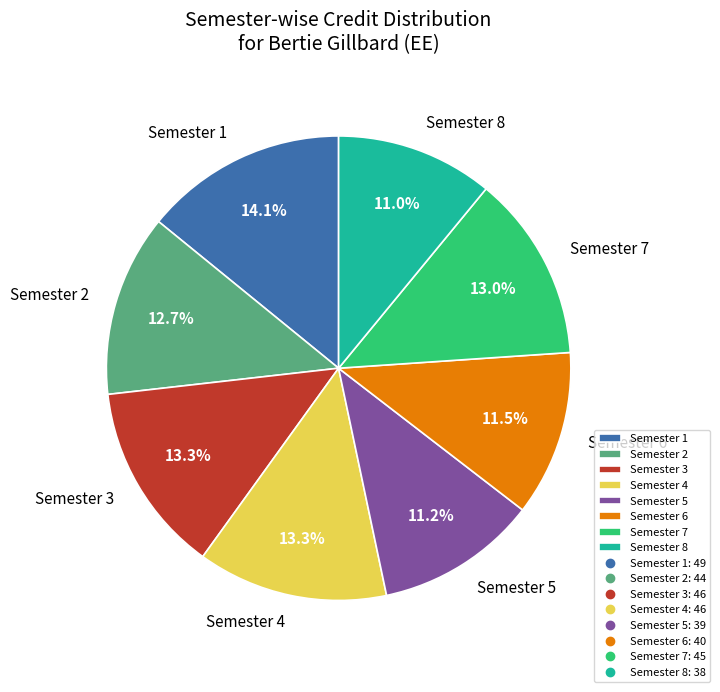

How many slices are in this pie chart?

8